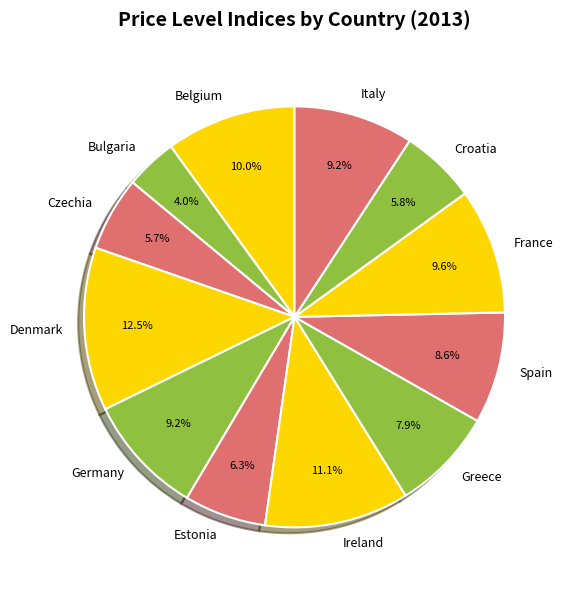

The Spain slice represents 22% of the pie. True or false?

False